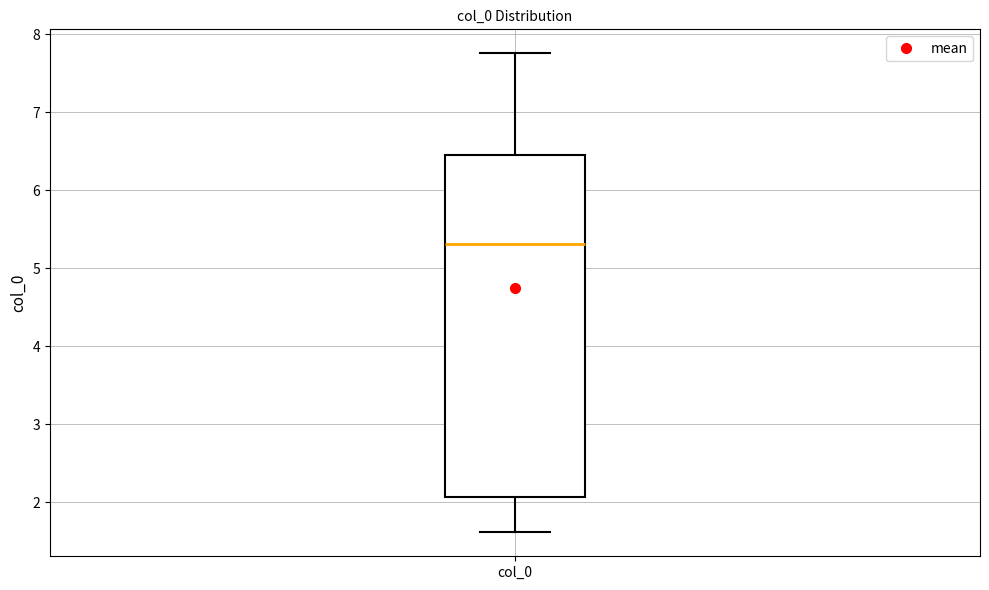

Read this box plot against the y-axis: the position of the median line, the range covered by the box, and the ends of both whiskers. The values are not printed on the chart, so give them approximately, as read against the axis.

median 5.3, box 2.1 to 6.4, whiskers 1.6 to 7.8